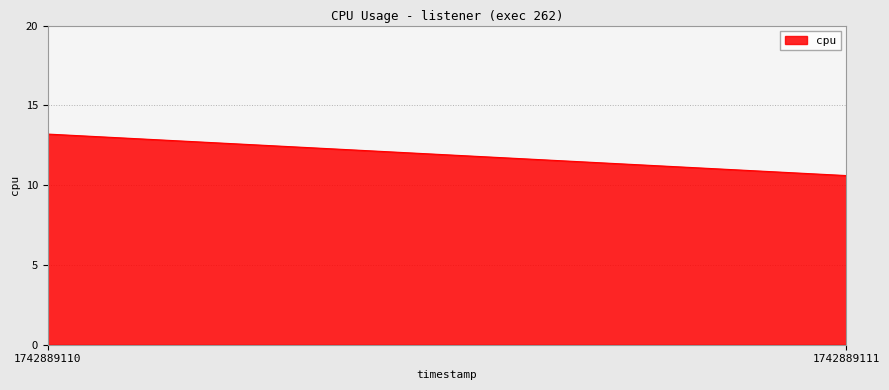

What is the average value?

11.9